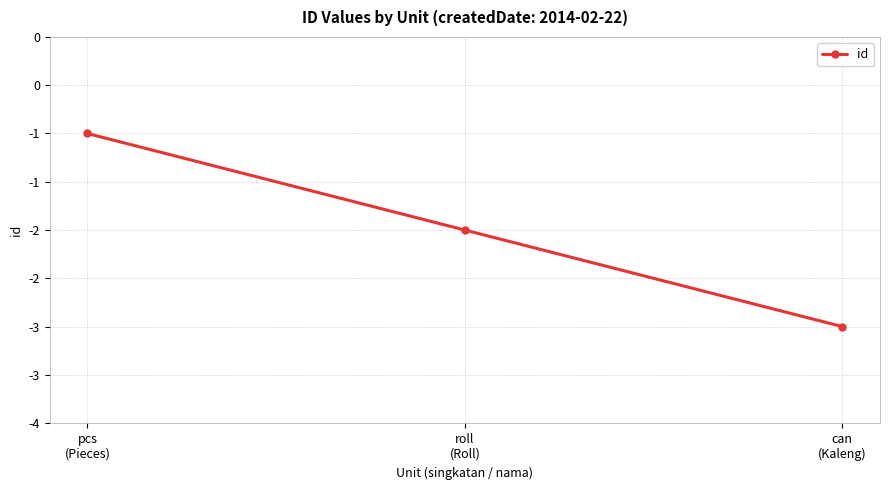

The chart shows a value of -1 at roll
(Roll). True or false?

False